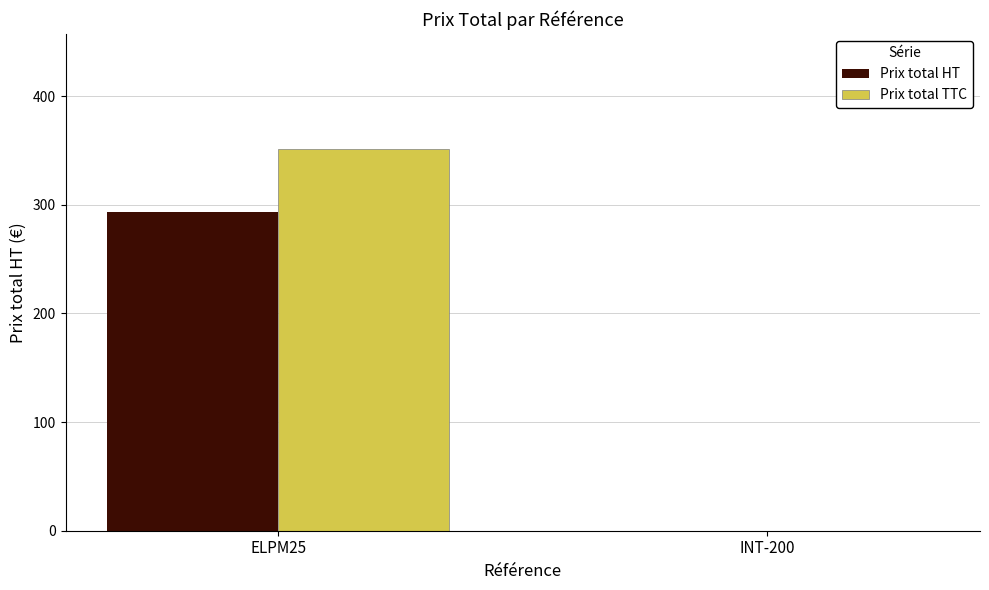

What is the highest value of the Prix total TTC series?

351.6